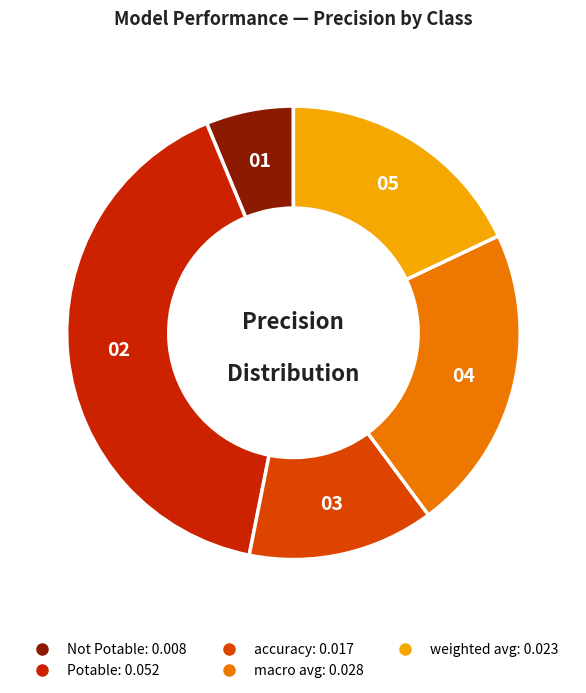

Does Not Potable represent more than half of the total?

No